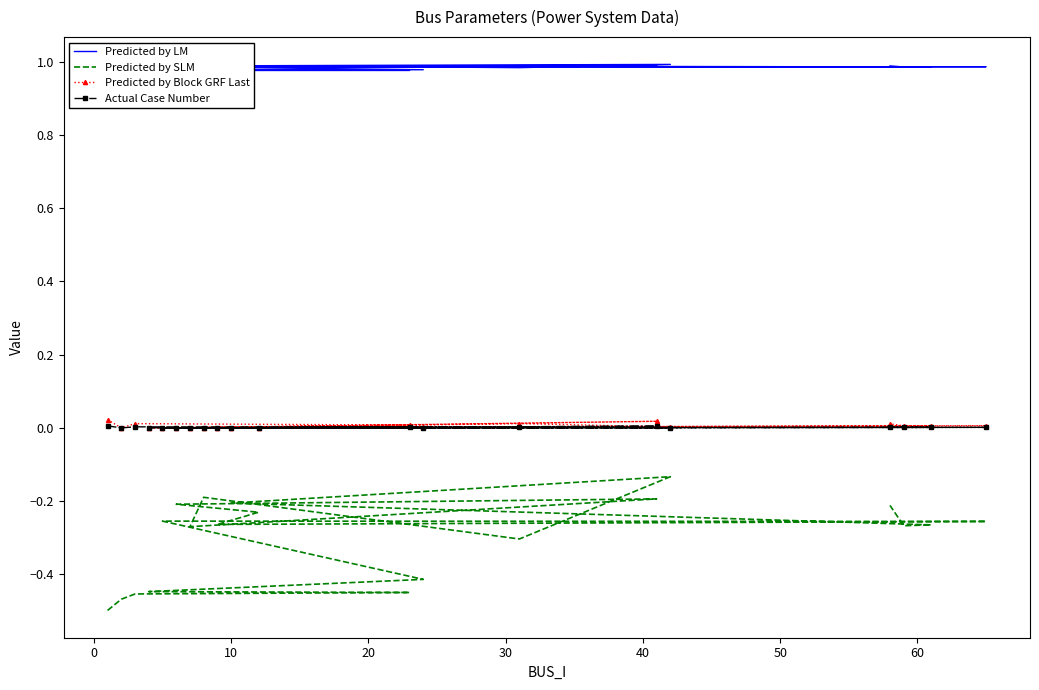

What is the maximum value shown in the chart?

1.0